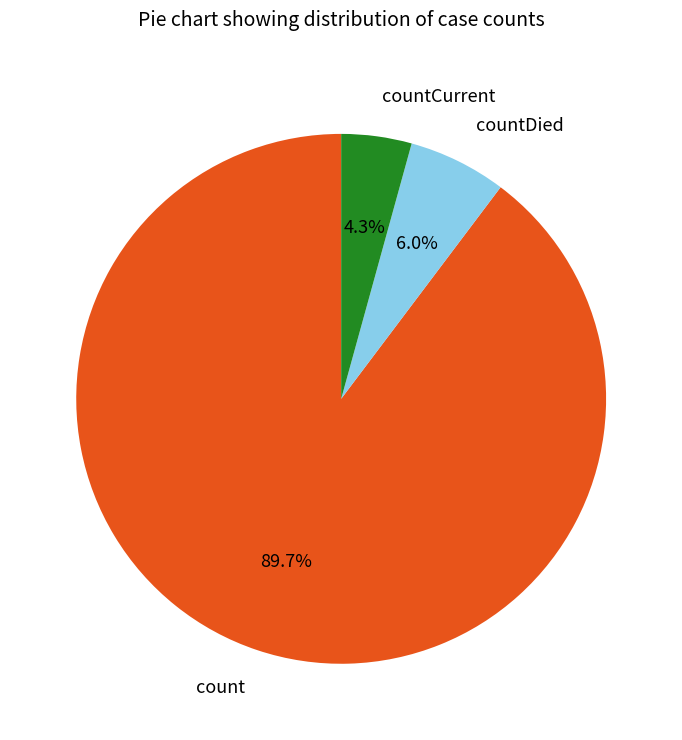

Approximately how many times larger is the value at count compared to countDied?

15.0